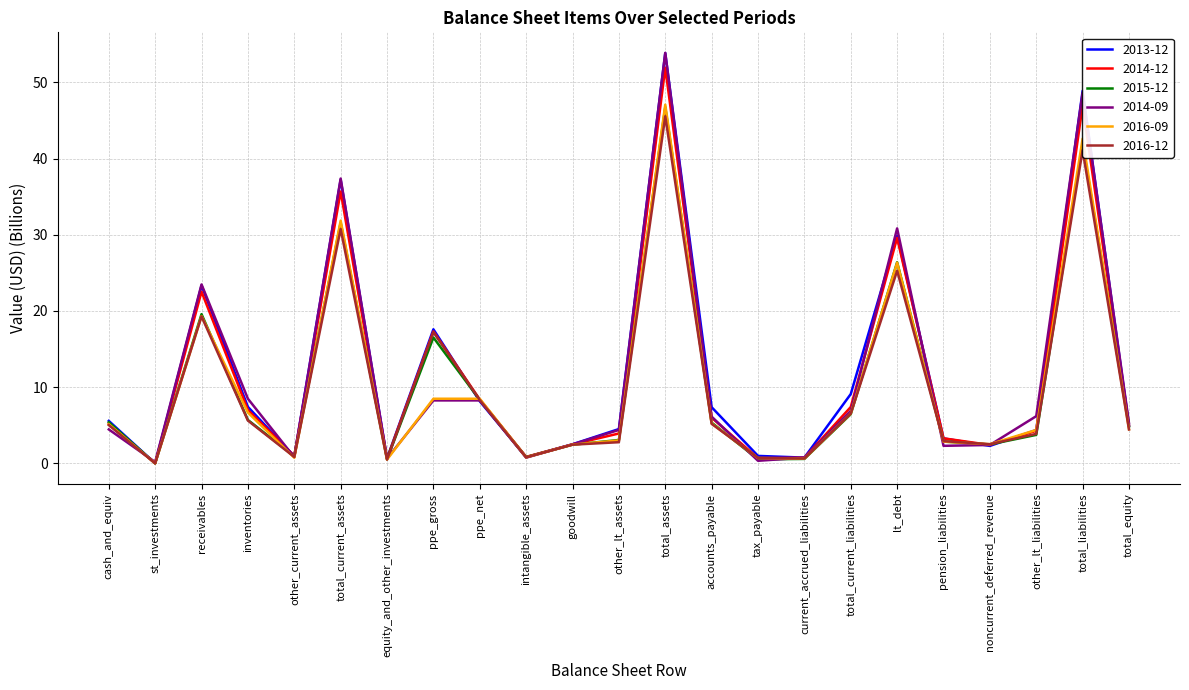

Which series changed the most between receivables and total_assets?

2013-12